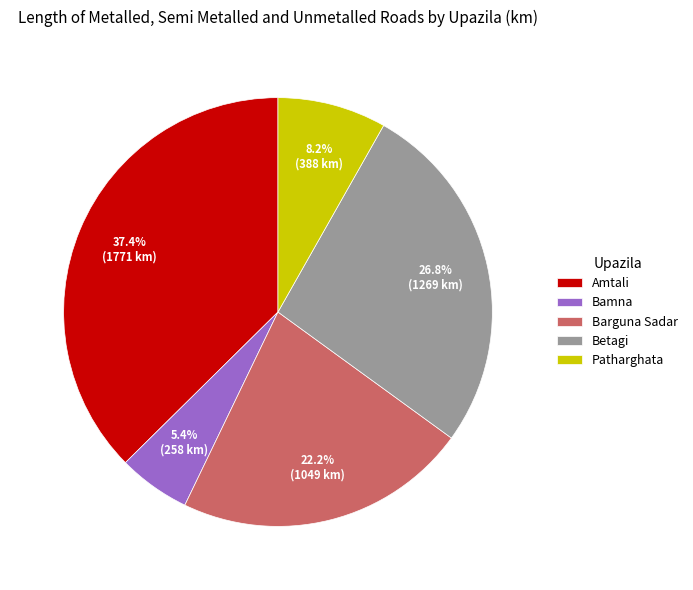

True or false: Patharghata accounts for 1% of the total.

False